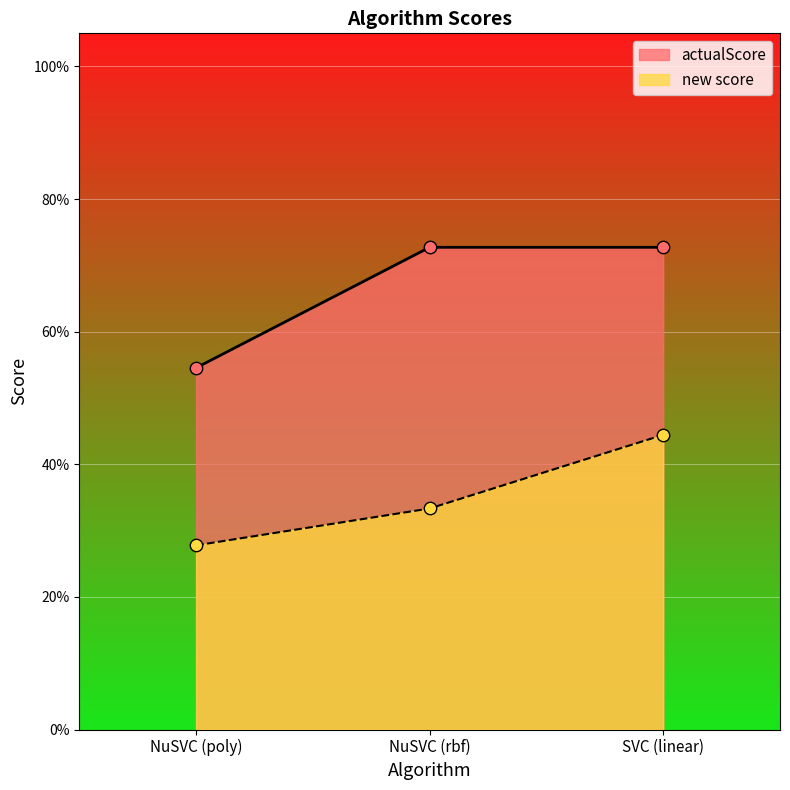

What is the total value across all series at NuSVC (rbf)?

1.1